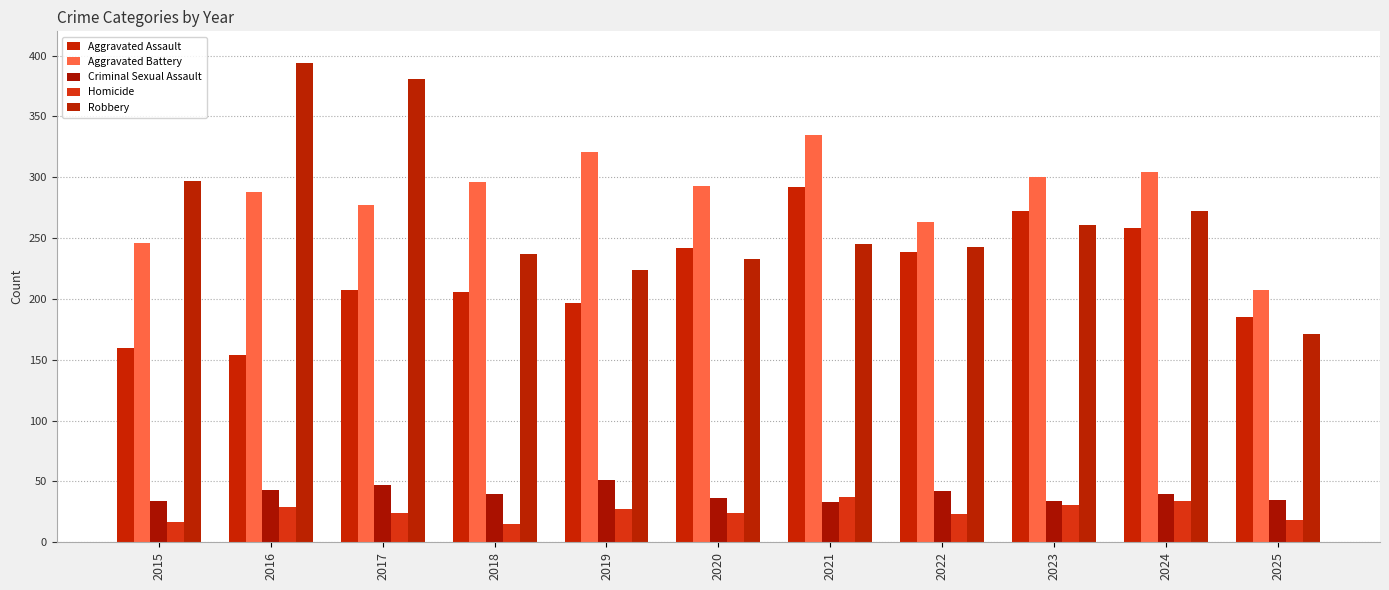

Where is Aggravated Assault nearest to the value 223?

2017